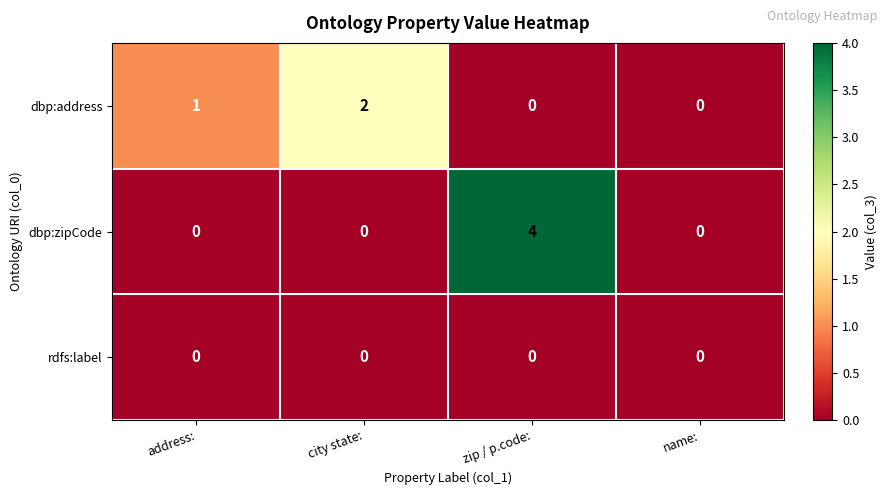

What is the spread (max minus min) of values at address:?

1